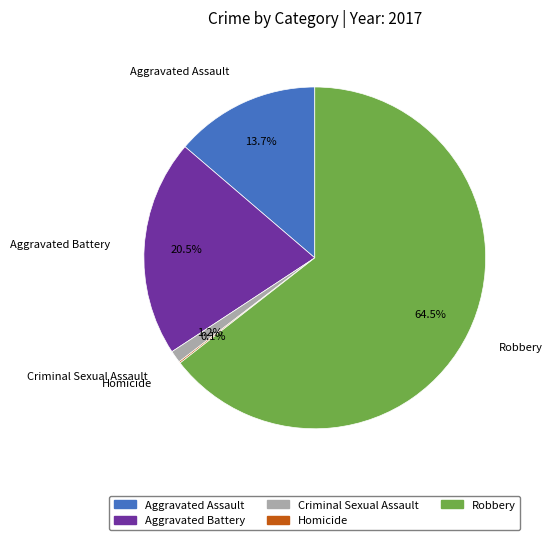

Between Aggravated Assault and Aggravated Battery, which is larger?

Aggravated Battery